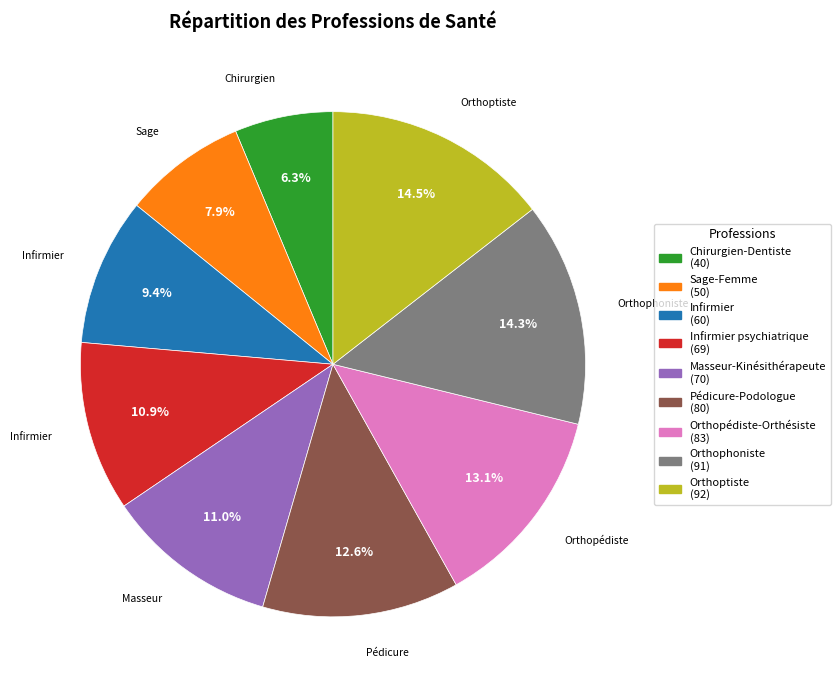

Between Infirmier psychiatrique (69) and Pédicure-Podologue (80), which is larger?

Pédicure-Podologue (80)